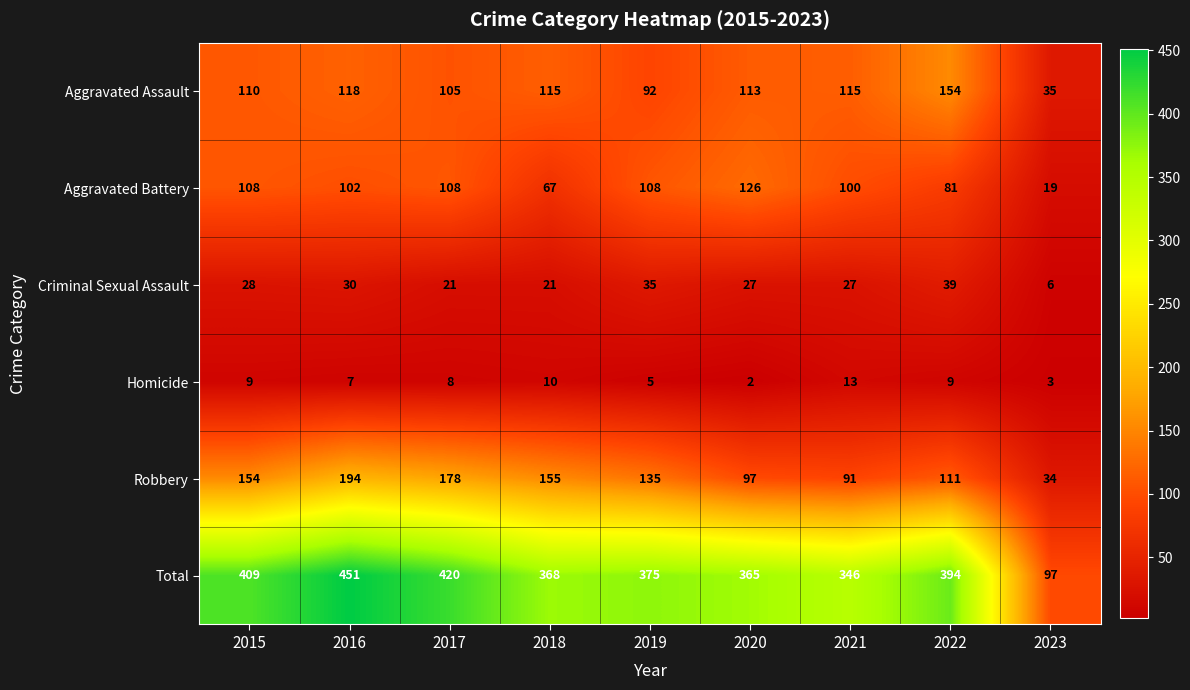

Which label corresponds to the smallest value in the chart?

2020